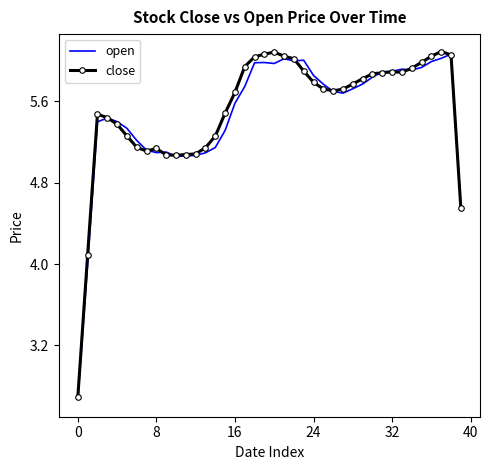

What is the difference between the maximum and second lowest values in the close series?

2.0